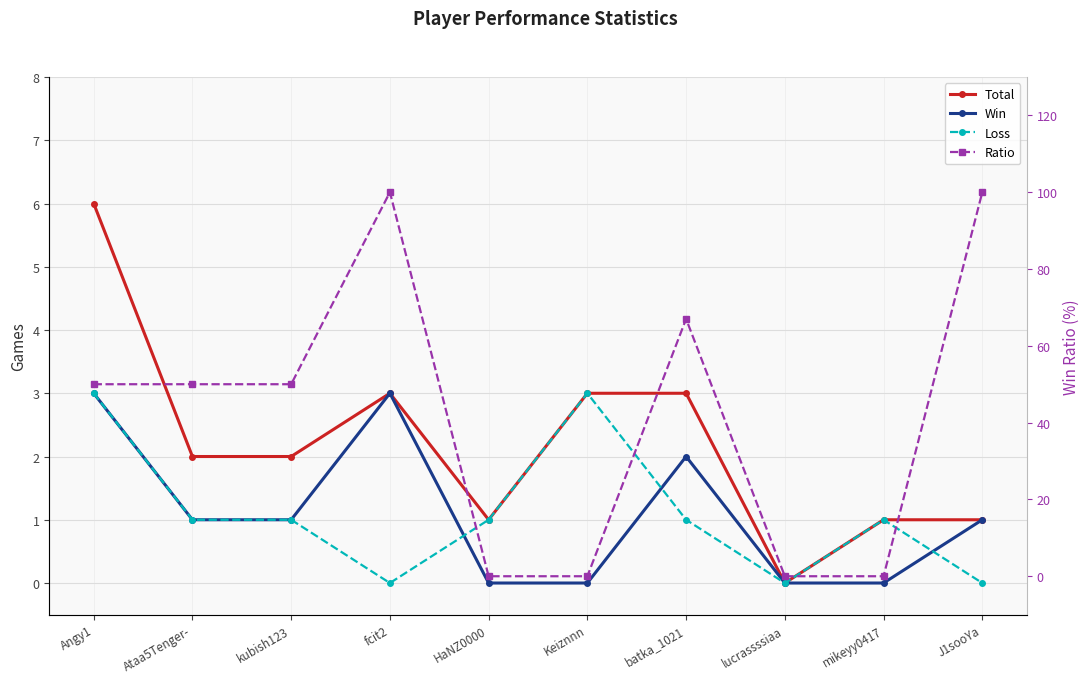

What are all the series names shown in the legend?

Total, Win, Loss, Ratio